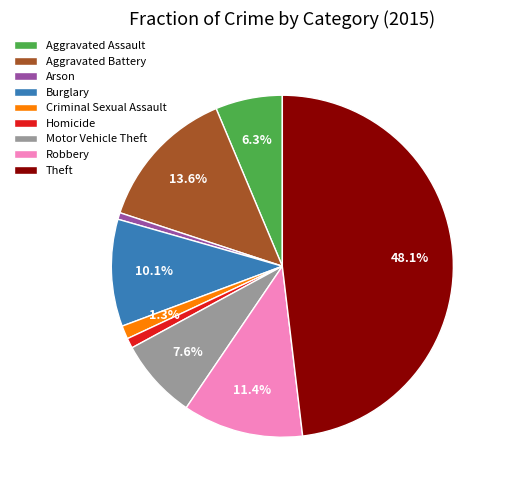

Is it true that Robbery is 5% of the pie?

False